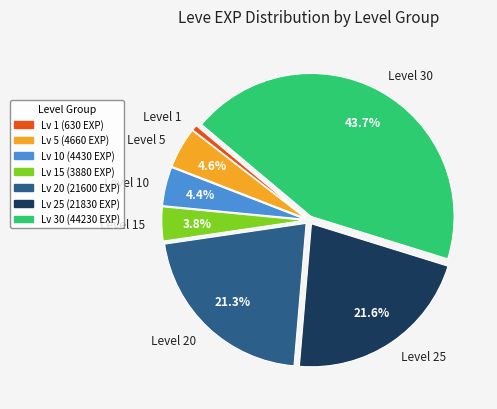

Which has a higher value, Level 1 or Level 20?

Level 20